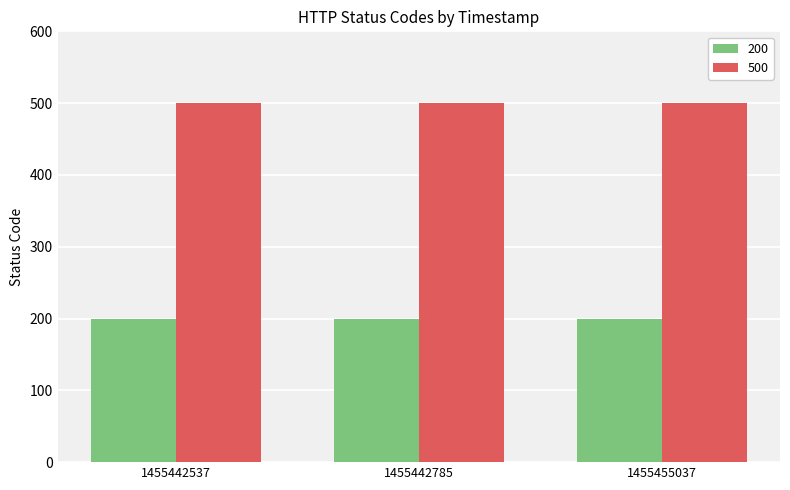

Rank the series by their average value, from highest to lowest.

500, 200